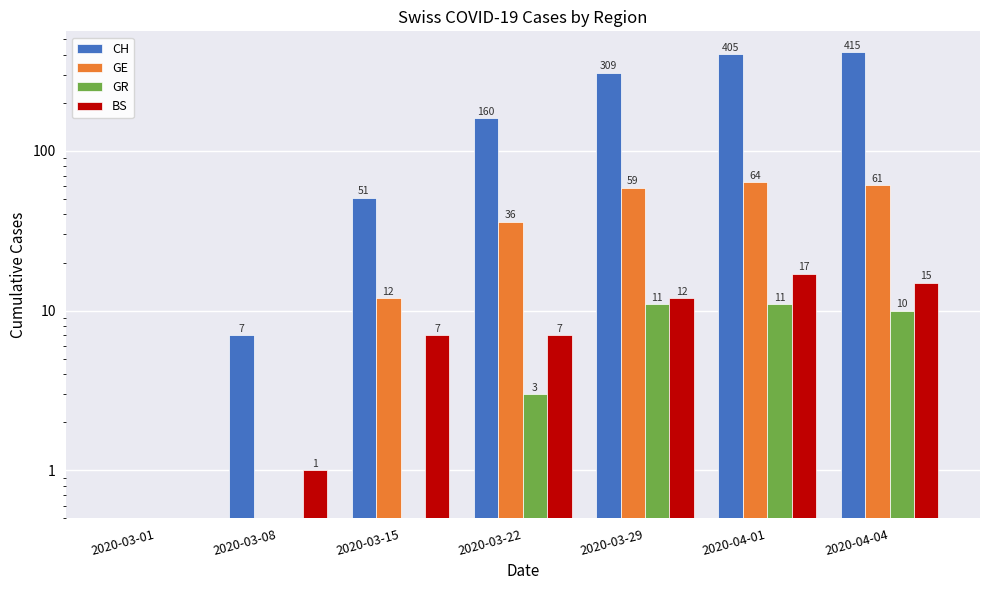

Count the number of categories in the chart.

7